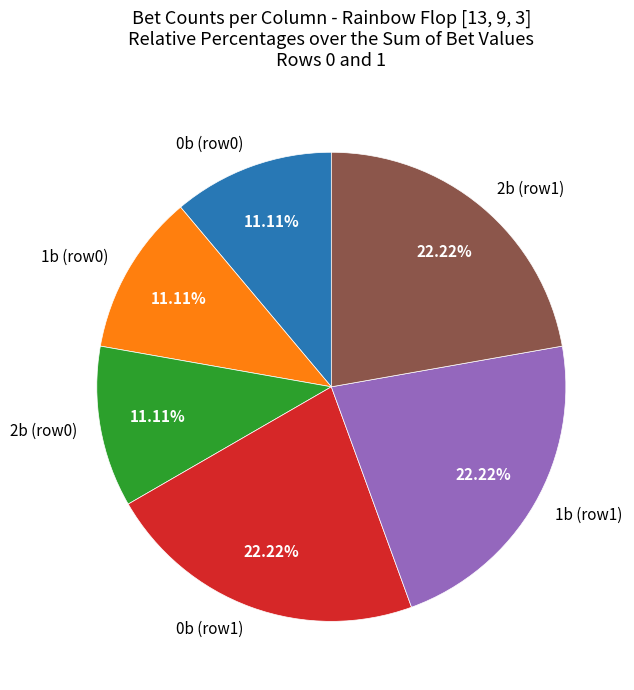

Is there a majority slice in this chart?

No